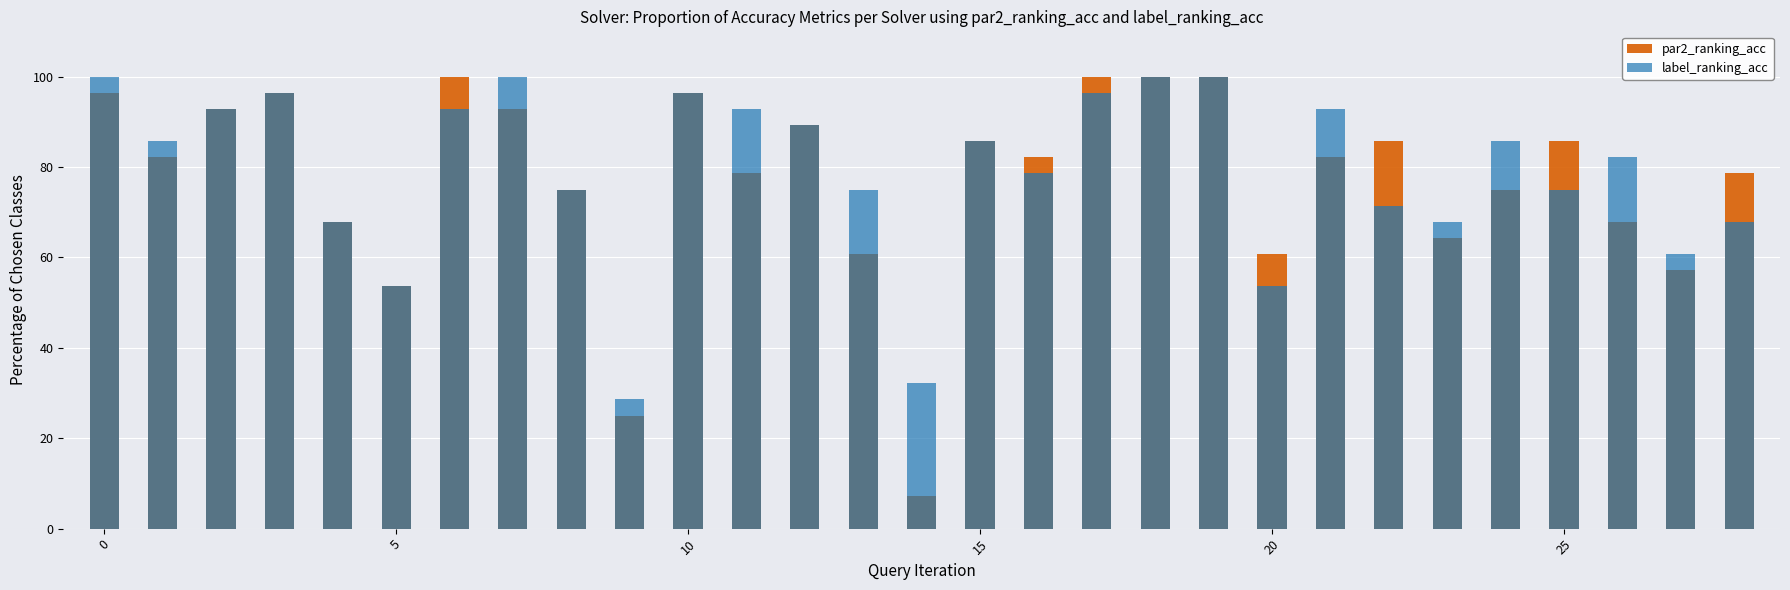

Which category has the lowest value in the par2_ranking_acc series?

14